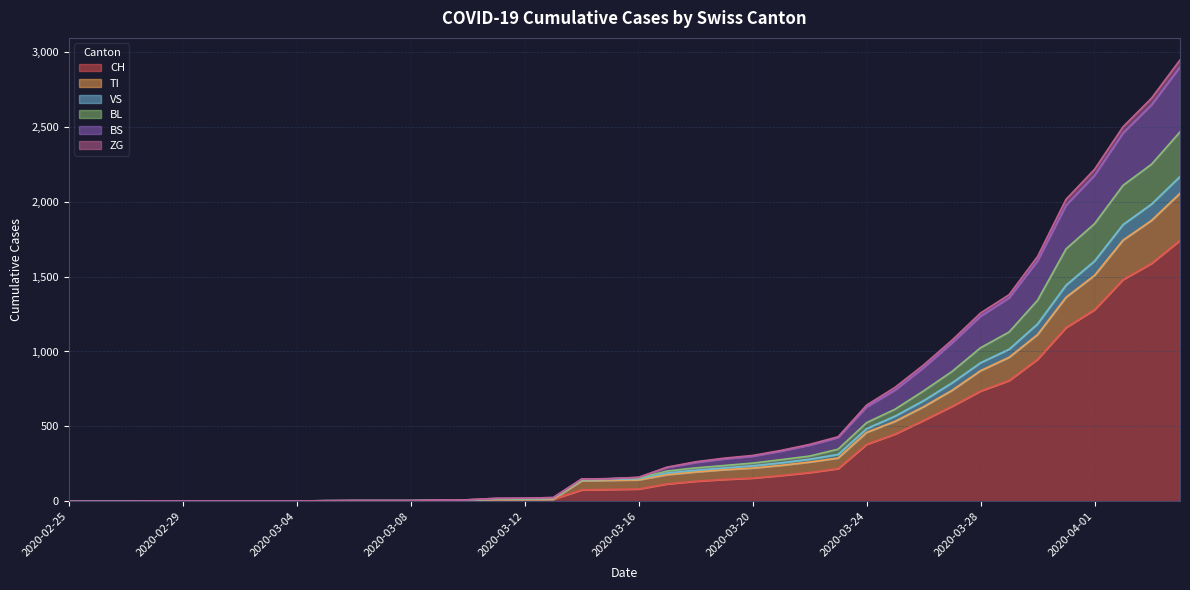

List the labels in order of ZG value, largest first.

2020-04-04, 2020-04-03, 2020-04-02, 2020-04-01, 2020-03-31, 2020-03-30, 2020-03-29, 2020-03-28, 2020-03-27, 2020-03-26, 2020-03-25, 2020-03-24, 2020-03-23, 2020-03-22, 2020-03-21, 2020-03-20, 2020-03-19, 2020-03-18, 2020-03-17, 2020-03-16, 2020-03-15, 2020-03-14, 2020-03-13, 2020-03-12, 2020-03-11, 2020-03-10, 2020-03-09, 2020-03-06, 2020-03-07, 2020-03-08, 2020-03-05, 2020-02-28, 2020-02-29, 2020-03-01, 2020-03-02, 2020-03-03, 2020-03-04, 2020-02-25, 2020-02-26, 2020-02-27